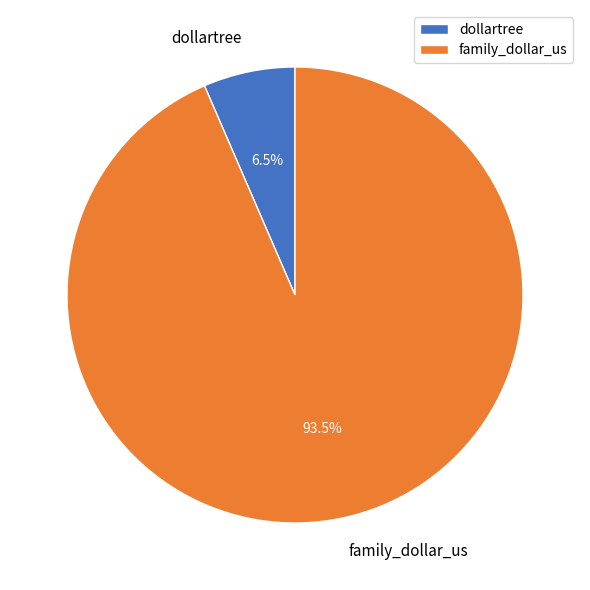

Does dollartree account for over 50% of the chart?

No